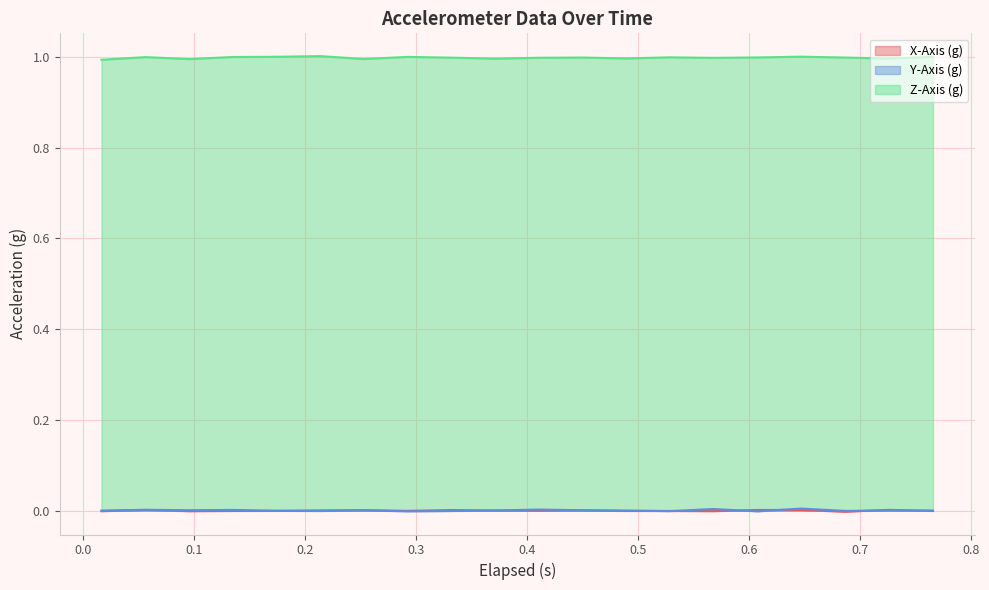

What are all the series names shown in the legend?

X-Axis (g), Y-Axis (g), Z-Axis (g)